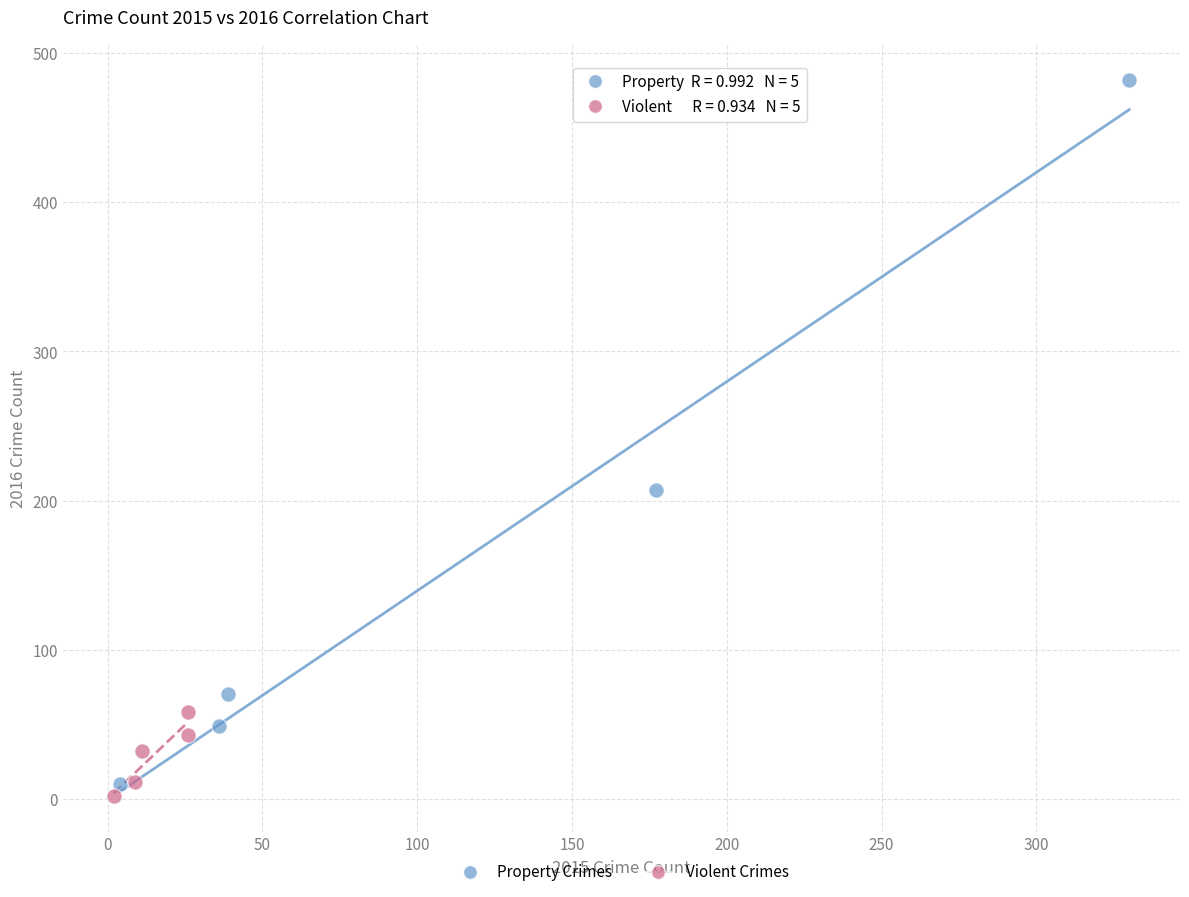

Which series has the widest spread of Y values?

Property Crimes